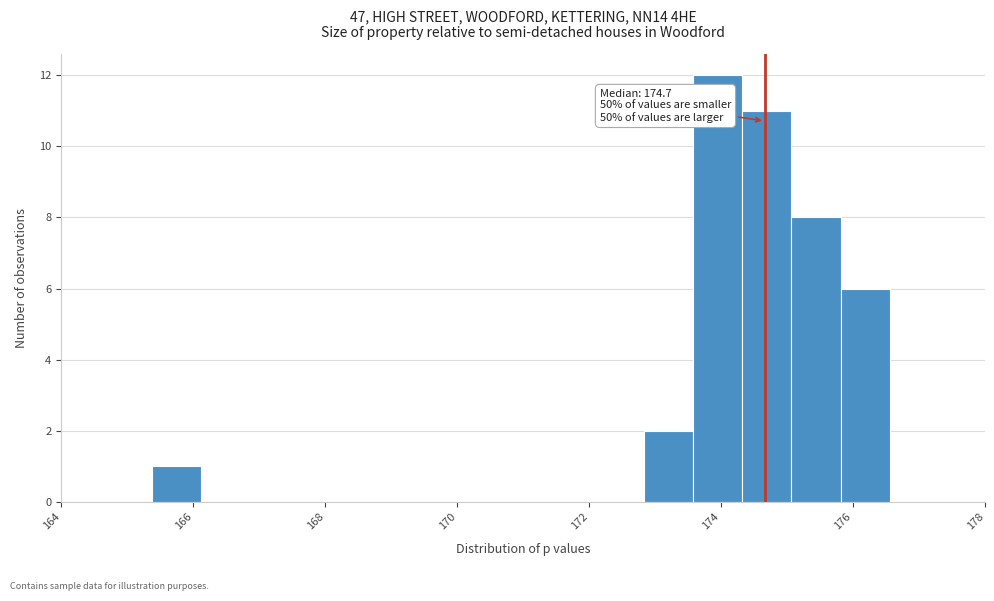

Around what value on the x-axis is the tallest bar? Give the approximate position of its centre, as read against the axis.

174.0